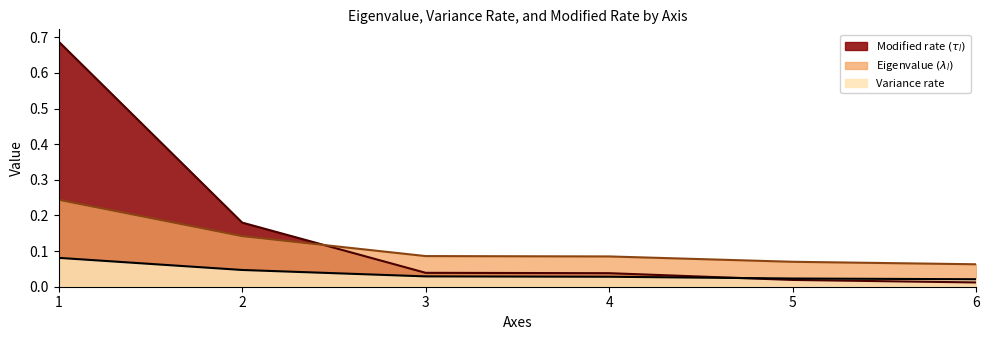

What value does the Eigenvalue series have at 5?

0.1